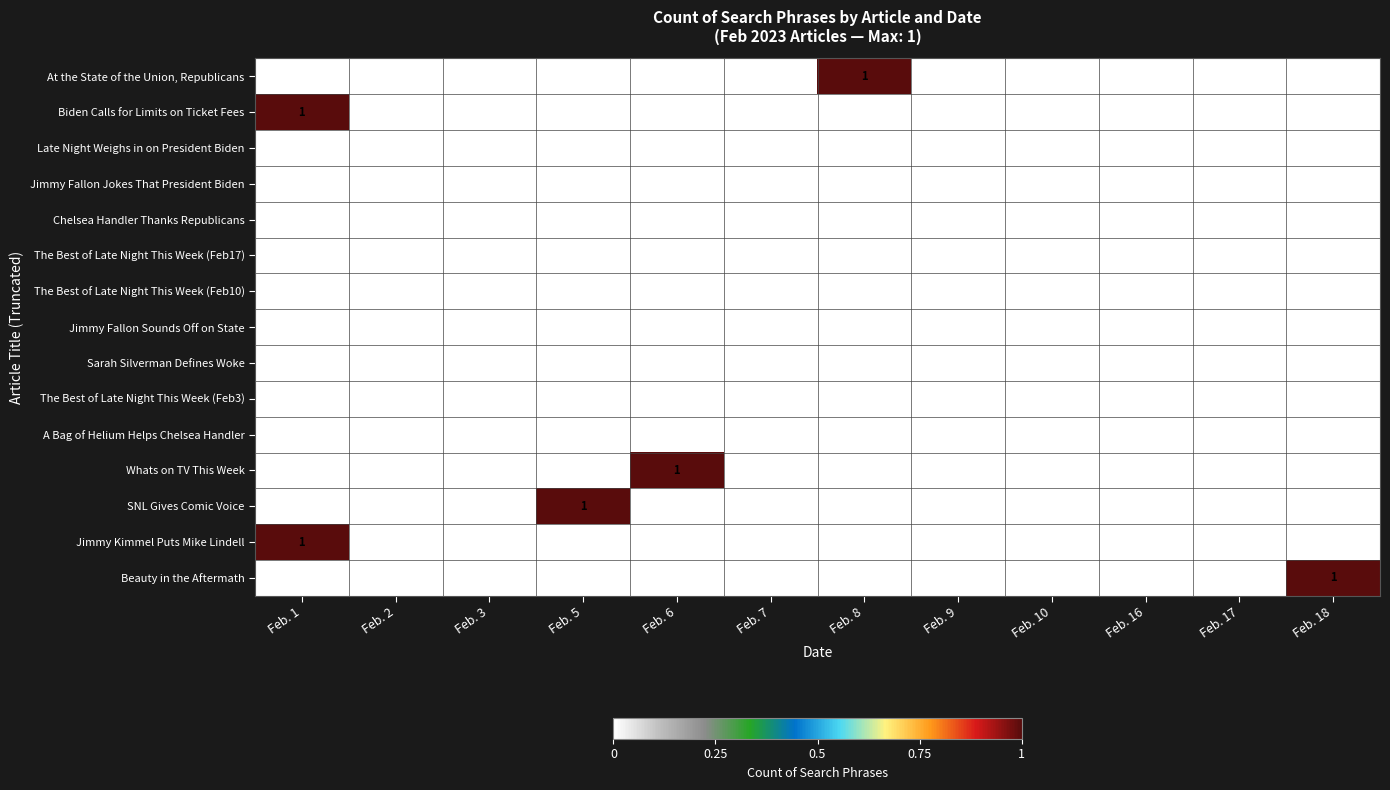

Is it true that SNL Gives Comic Voice equals 1 at Feb. 5?

True